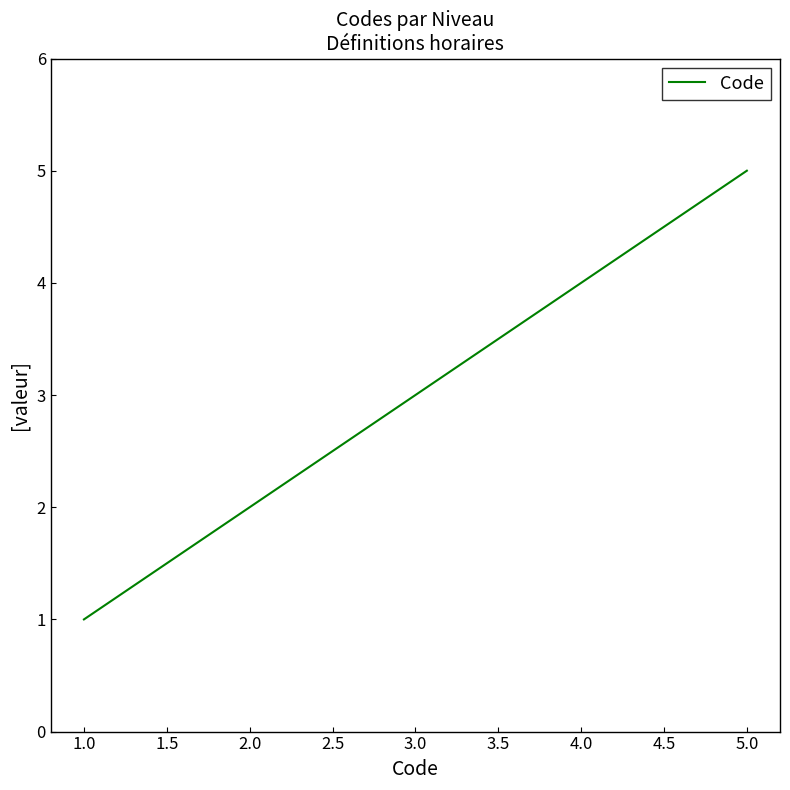

What is the difference between the maximum and minimum values?

4